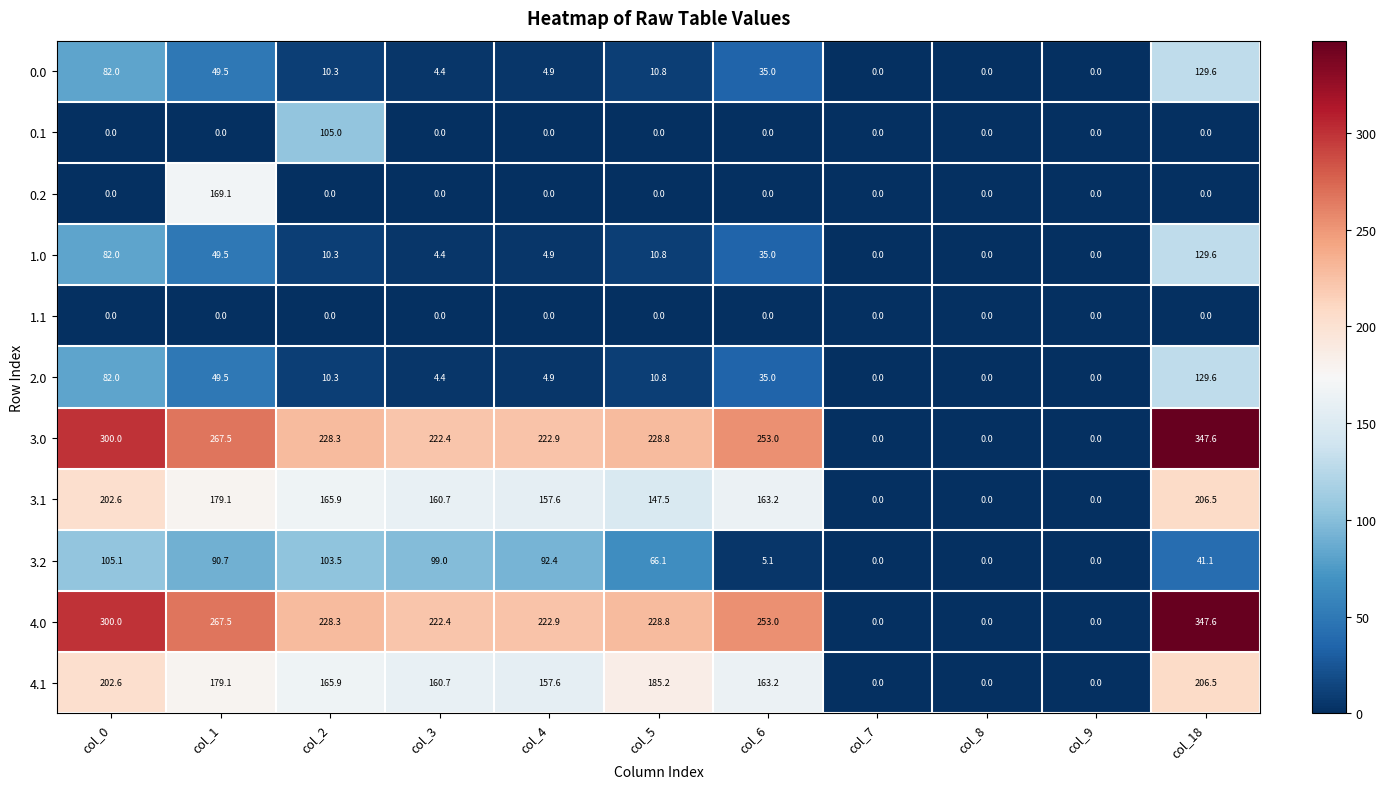

At which label does 0.0 reach its peak?

col_18